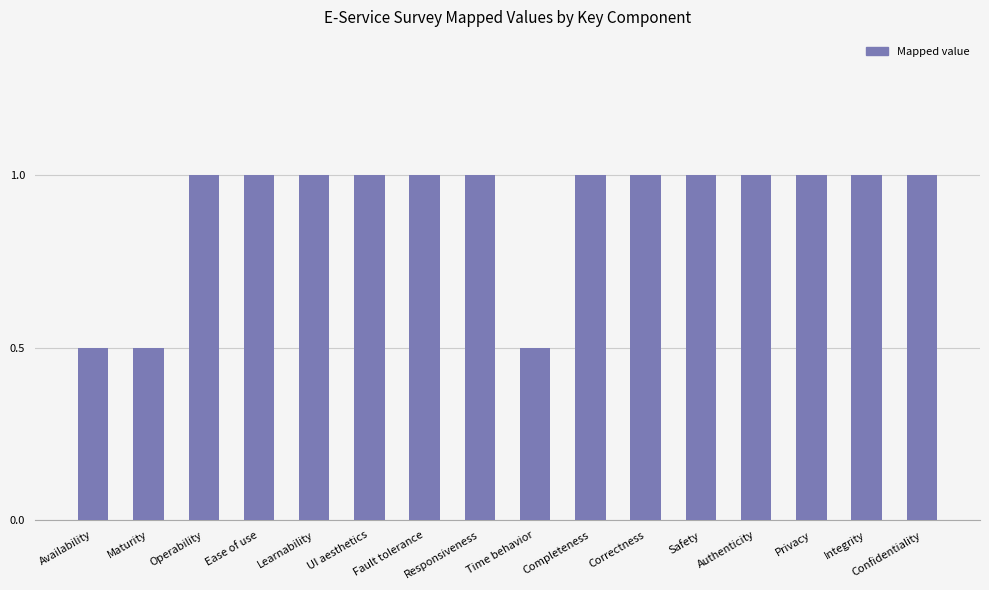

How many data points does each series have?

16